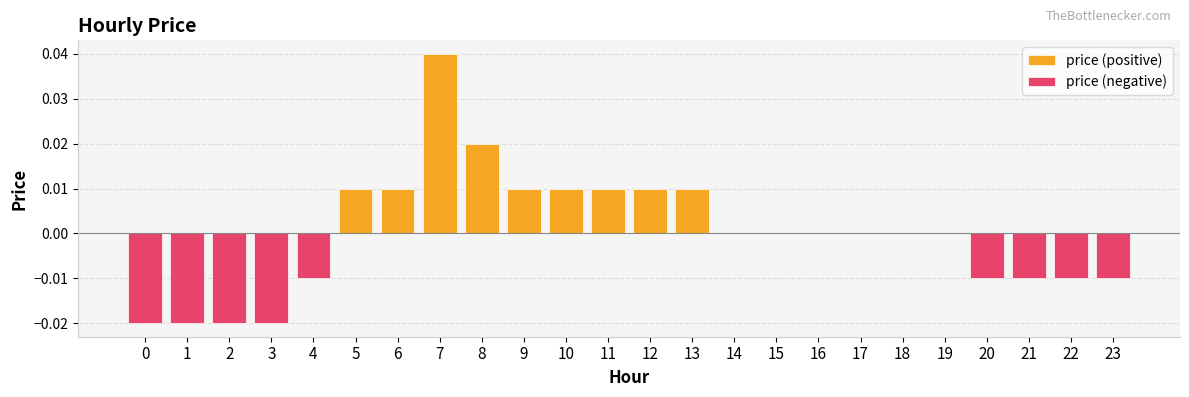

Count the number of categories in the chart.

24